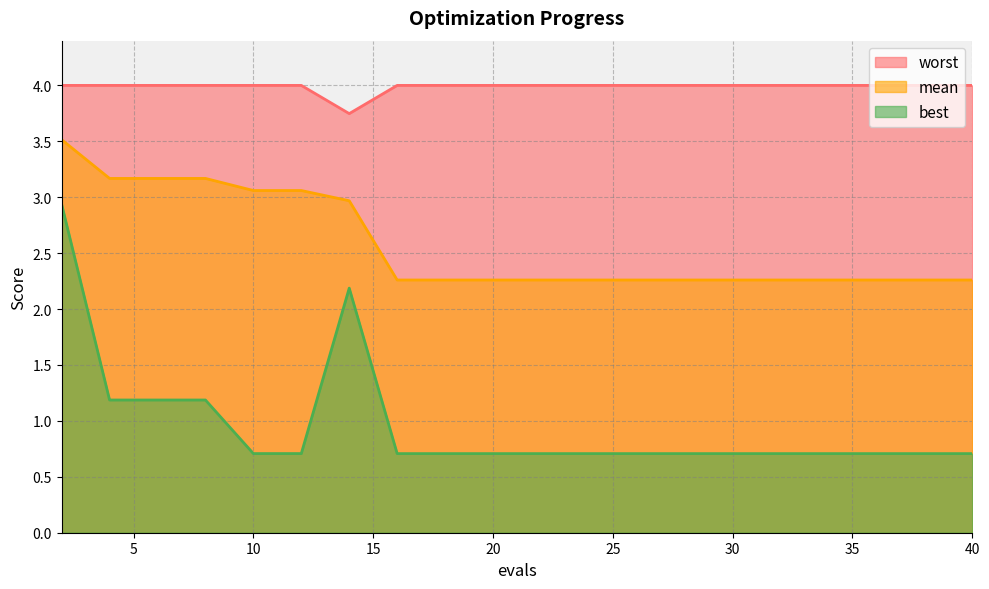

True or false: worst and best intersect in this chart.

False